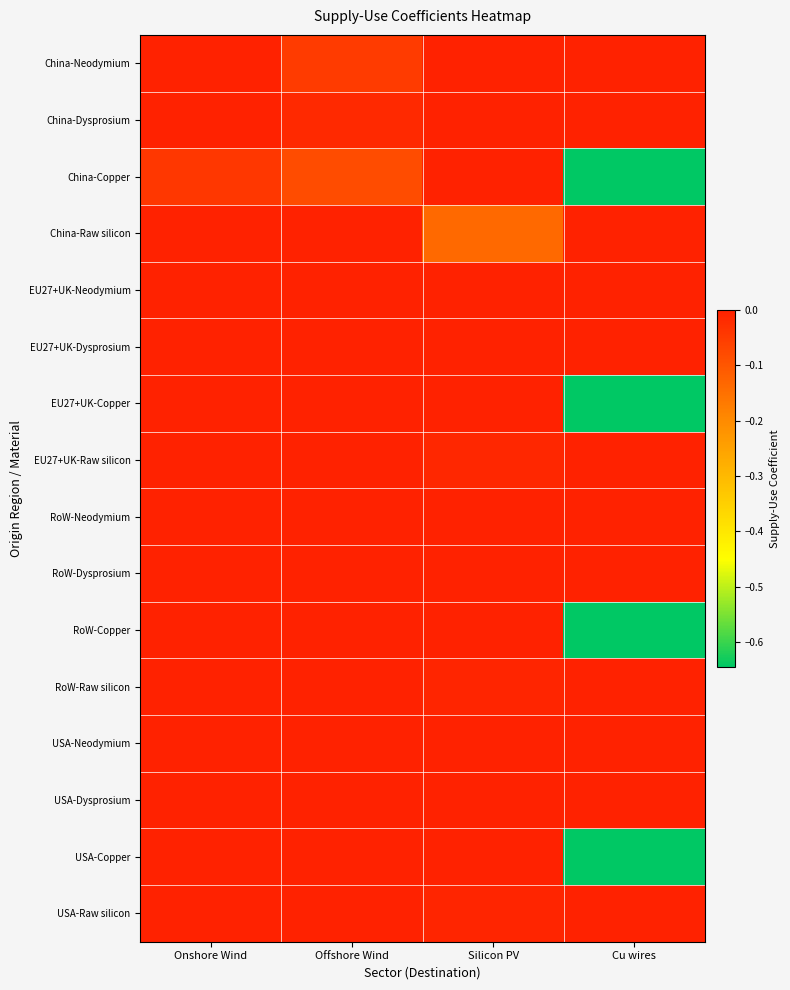

Reading left to right, transcribe all the data shown in this chart.

China-Neodymium: Onshore Wind=0.0	Offshore Wind=-0.0	Silicon PV=0.0	Cu wires=0.0
China-Dysprosium: Onshore Wind=0.0	Offshore Wind=-0.0	Silicon PV=0.0	Cu wires=0.0
China-Copper: Onshore Wind=-0.0	Offshore Wind=-0.1	Silicon PV=0.0	Cu wires=-0.6
China-Raw silicon: Onshore Wind=0.0	Offshore Wind=0.0	Silicon PV=-0.1	Cu wires=0.0
EU27+UK-Neodymium: Onshore Wind=0.0	Offshore Wind=0.0	Silicon PV=0.0	Cu wires=0.0
EU27+UK-Dysprosium: Onshore Wind=0.0	Offshore Wind=0.0	Silicon PV=0.0	Cu wires=0.0
EU27+UK-Copper: Onshore Wind=0.0	Offshore Wind=0.0	Silicon PV=0.0	Cu wires=-0.6
EU27+UK-Raw silicon: Onshore Wind=0.0	Offshore Wind=0.0	Silicon PV=-0.0	Cu wires=0.0
RoW-Neodymium: Onshore Wind=0.0	Offshore Wind=0.0	Silicon PV=0.0	Cu wires=0.0
RoW-Dysprosium: Onshore Wind=0.0	Offshore Wind=0.0	Silicon PV=0.0	Cu wires=0.0
RoW-Copper: Onshore Wind=0.0	Offshore Wind=0.0	Silicon PV=0.0	Cu wires=-0.6
RoW-Raw silicon: Onshore Wind=0.0	Offshore Wind=0.0	Silicon PV=-0.0	Cu wires=0.0
USA-Neodymium: Onshore Wind=0.0	Offshore Wind=0.0	Silicon PV=0.0	Cu wires=0.0
USA-Dysprosium: Onshore Wind=0.0	Offshore Wind=0.0	Silicon PV=0.0	Cu wires=0.0
USA-Copper: Onshore Wind=0.0	Offshore Wind=0.0	Silicon PV=0.0	Cu wires=-0.6
USA-Raw silicon: Onshore Wind=0.0	Offshore Wind=0.0	Silicon PV=-0.0	Cu wires=0.0